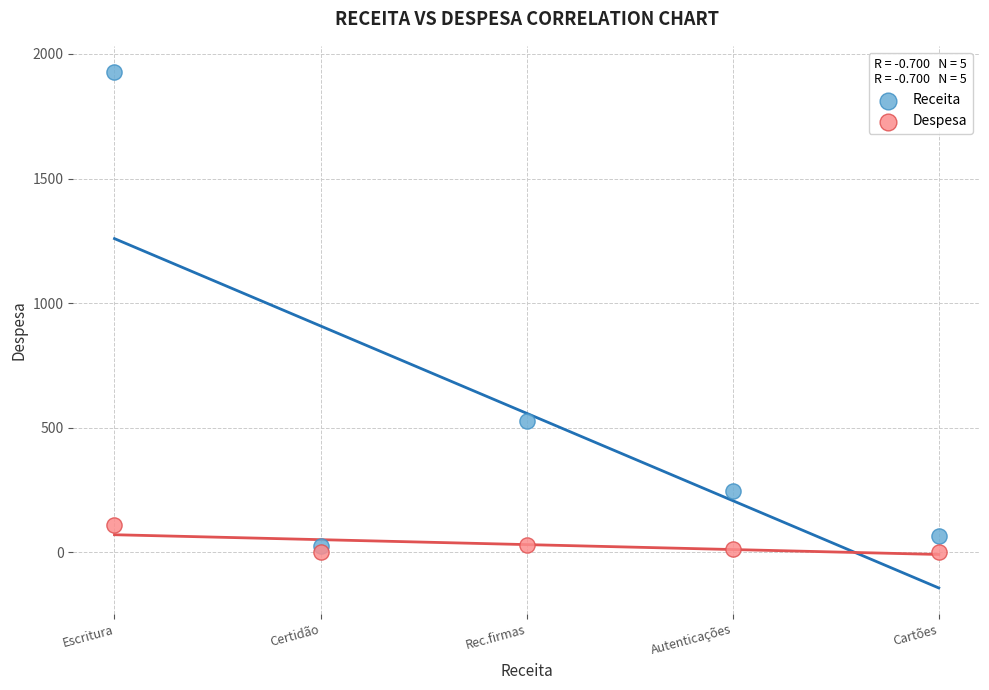

Which series reaches the maximum Y coordinate?

Receita